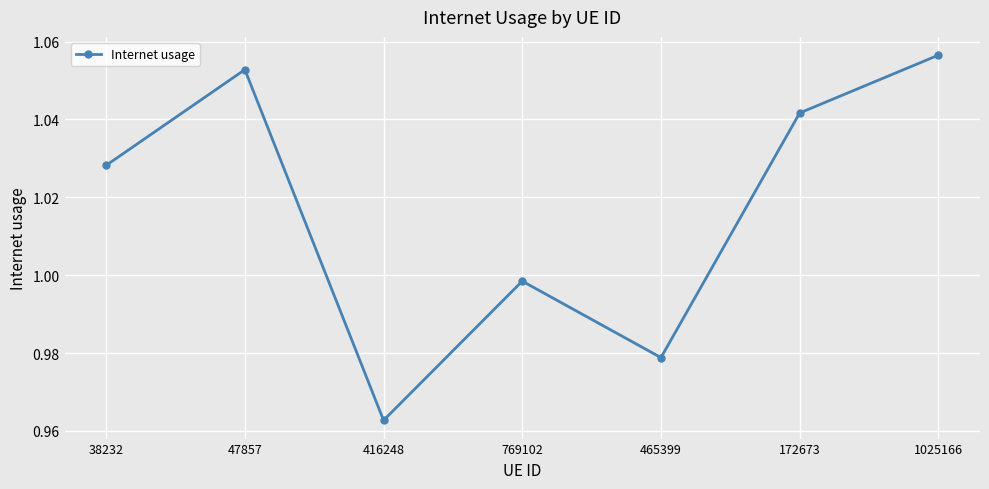

The chart shows a value of 1.8 at 769102. True or false?

False